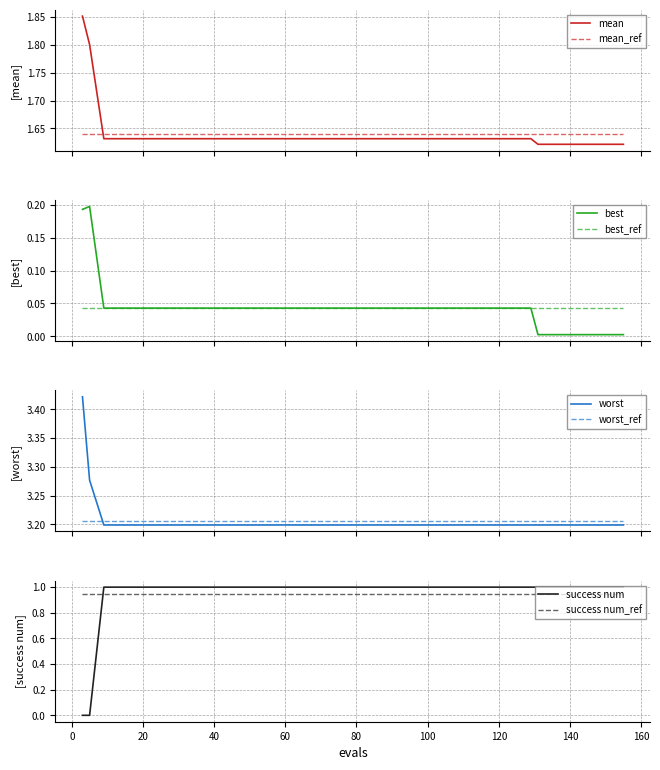

Which series has the largest total across all categories?

worst